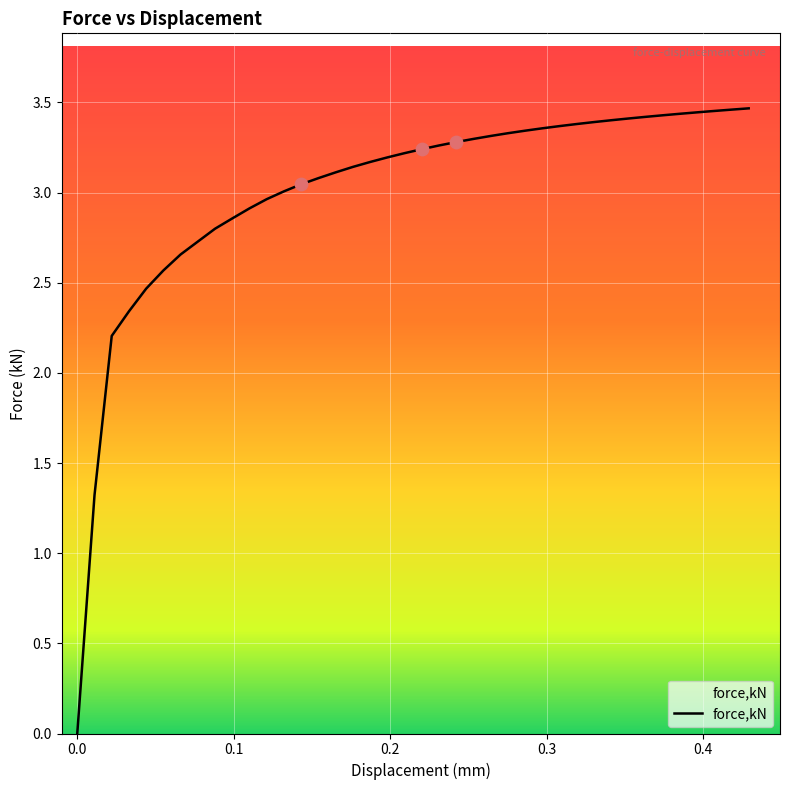

How many lines are shown in the chart?

1